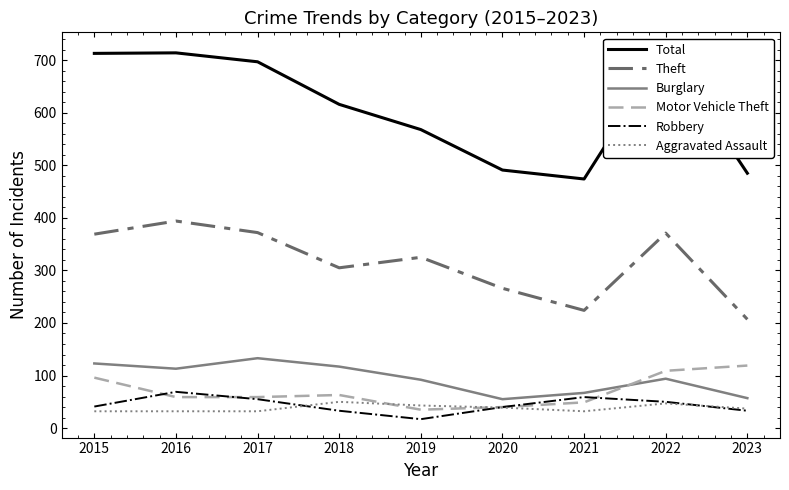

At which category is the sum across all series the highest?

2022